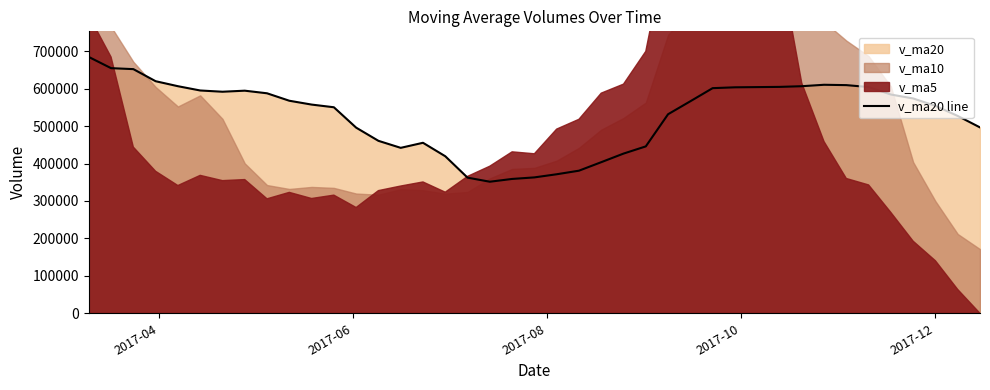

What is the maximum value for v_ma20 line?

684413.1